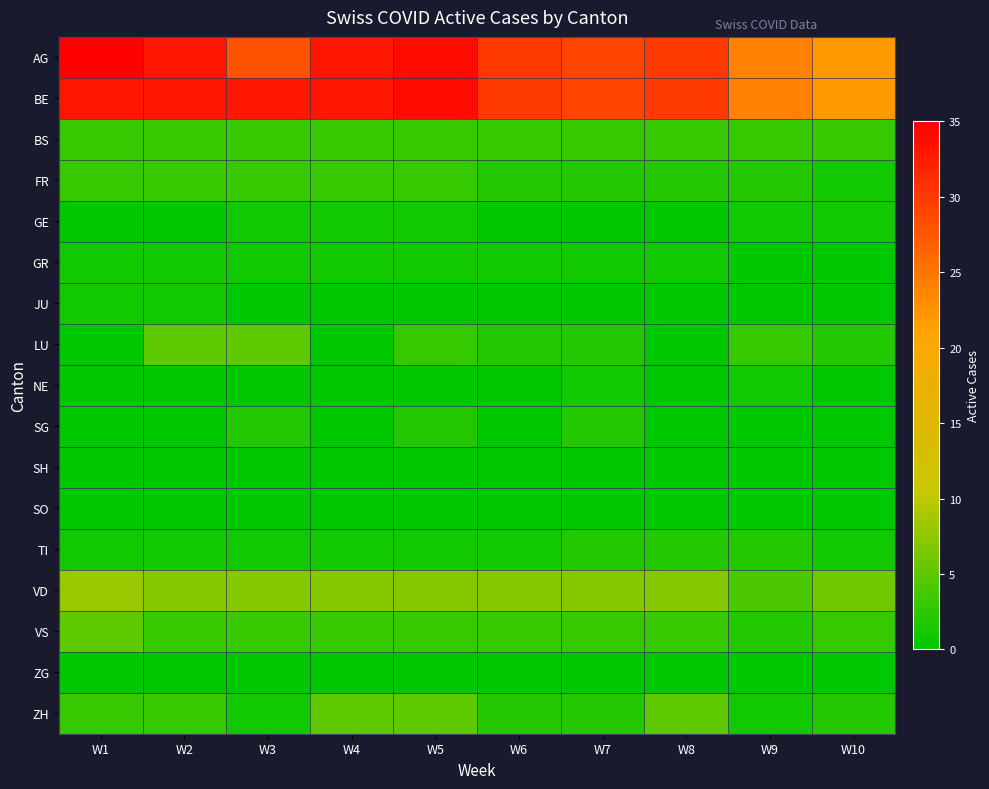

At how many categories does at least one series exceed 25?

8